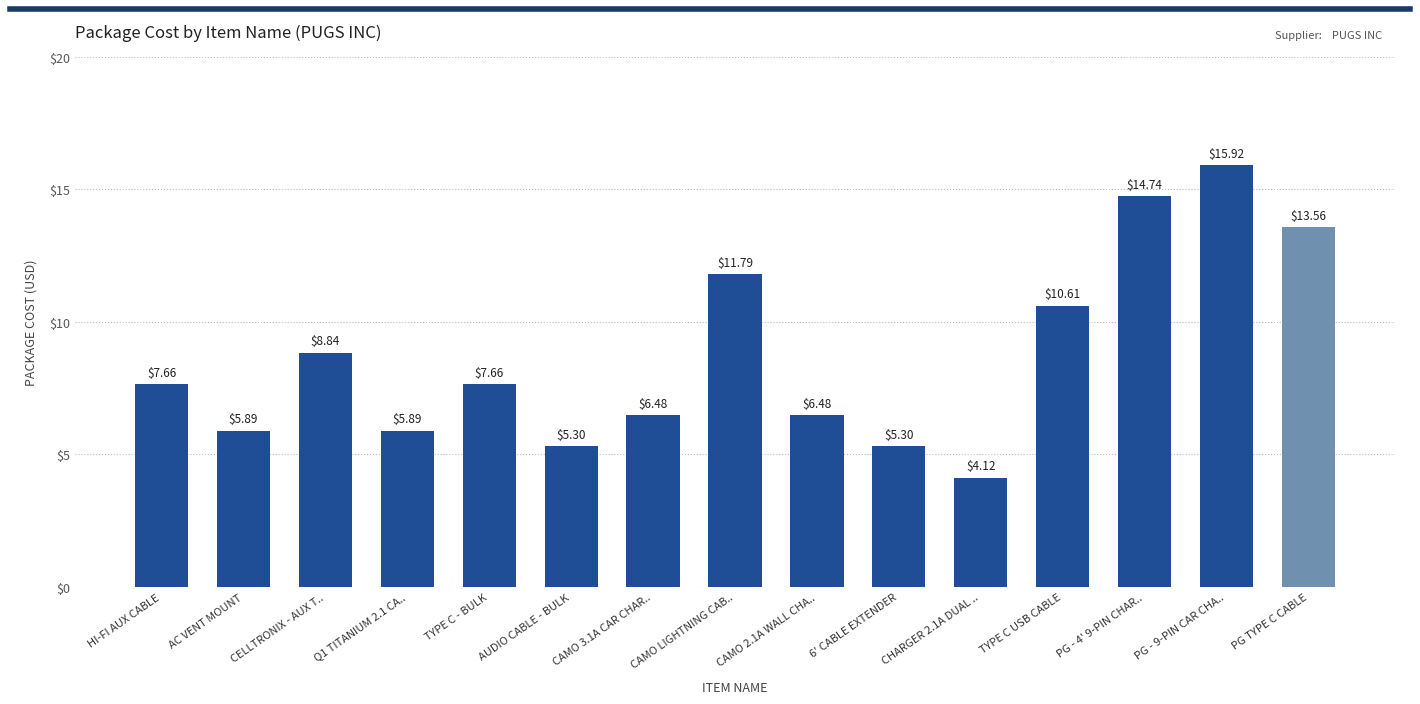

What is the difference between the maximum and minimum values?

11.8